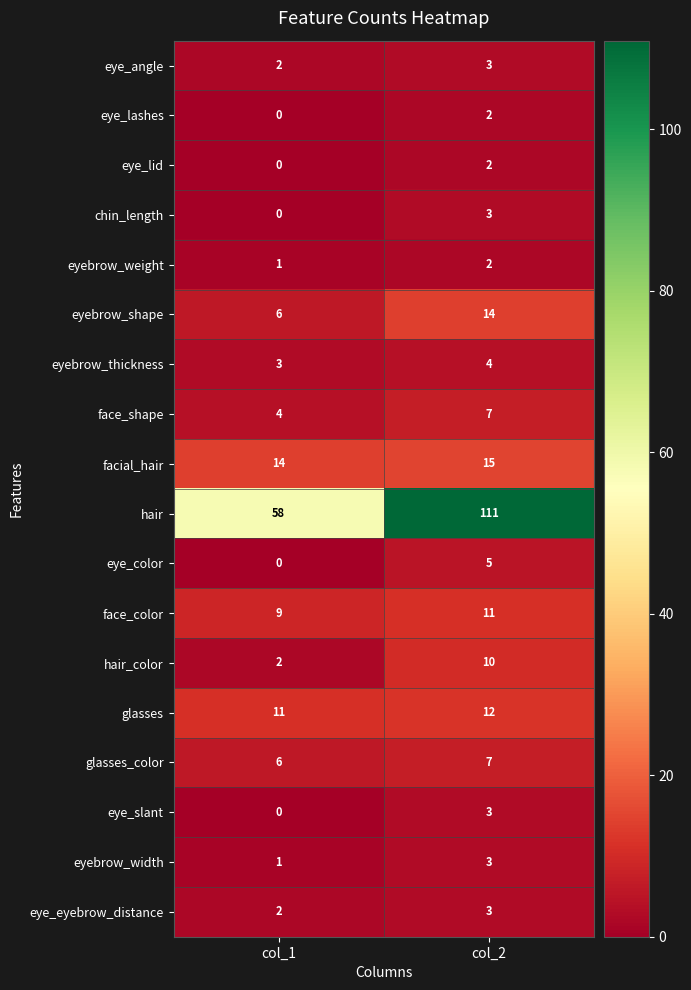

What is the maximum value for glasses_color?

7